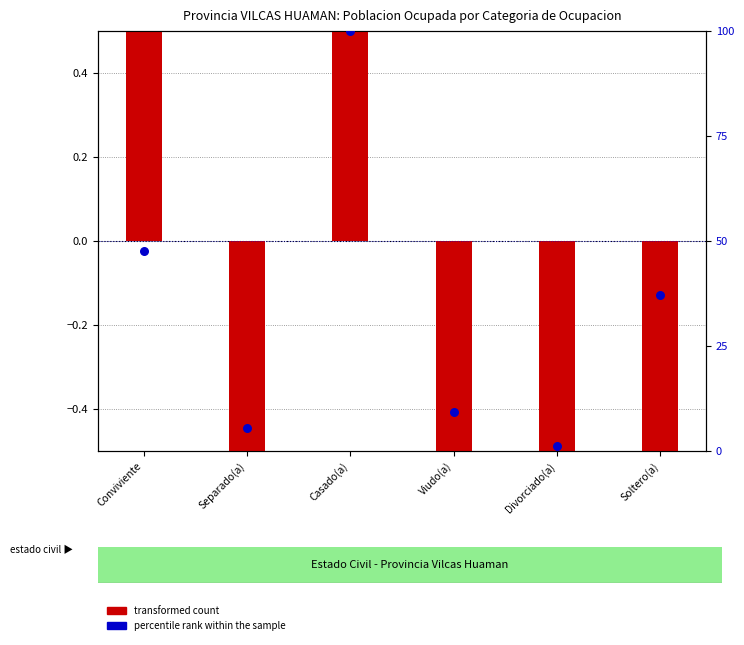

Which series has the largest total across all categories?

percentile rank within the sample